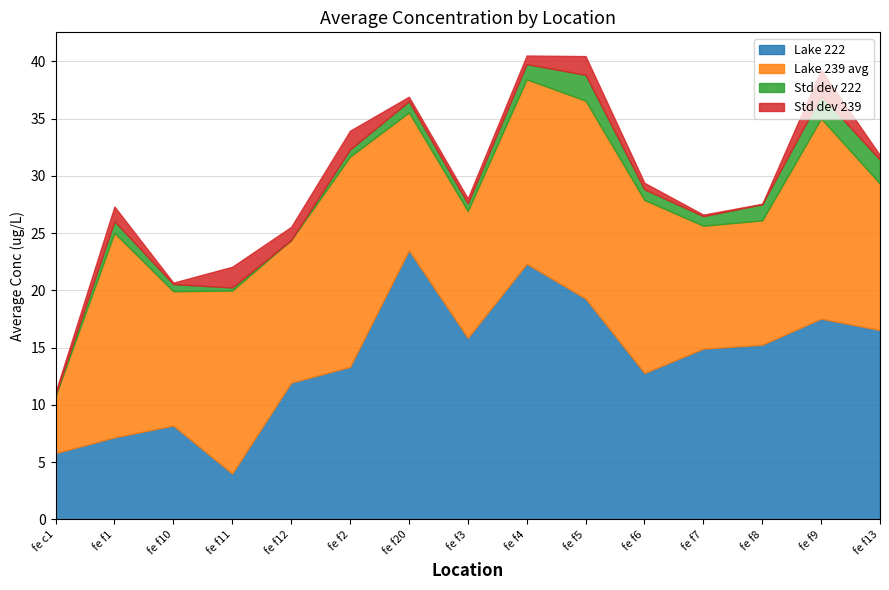

Does the chart have visible grid lines?

Yes